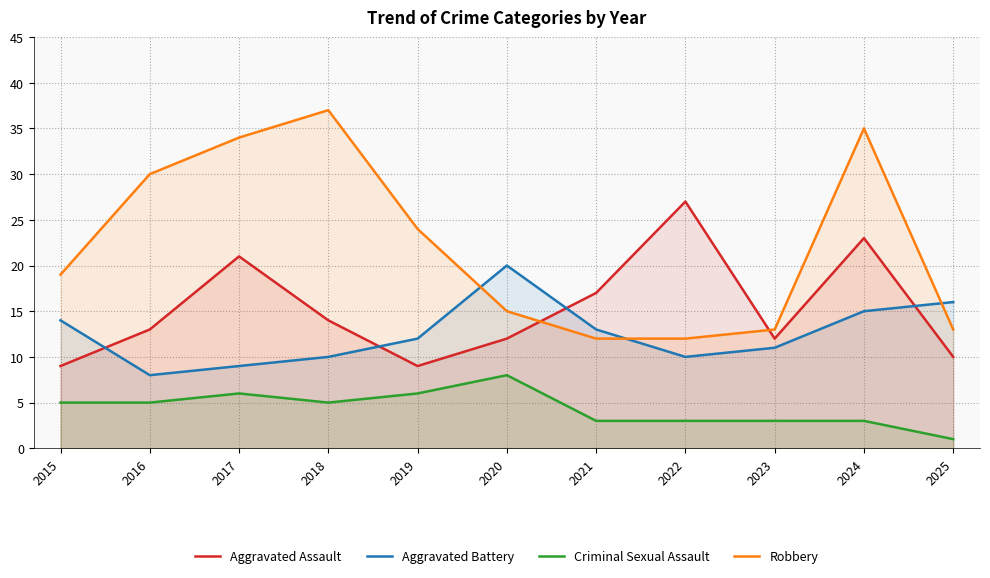

What are all the series names shown in the legend?

Aggravated Assault, Aggravated Battery, Criminal Sexual Assault, Robbery